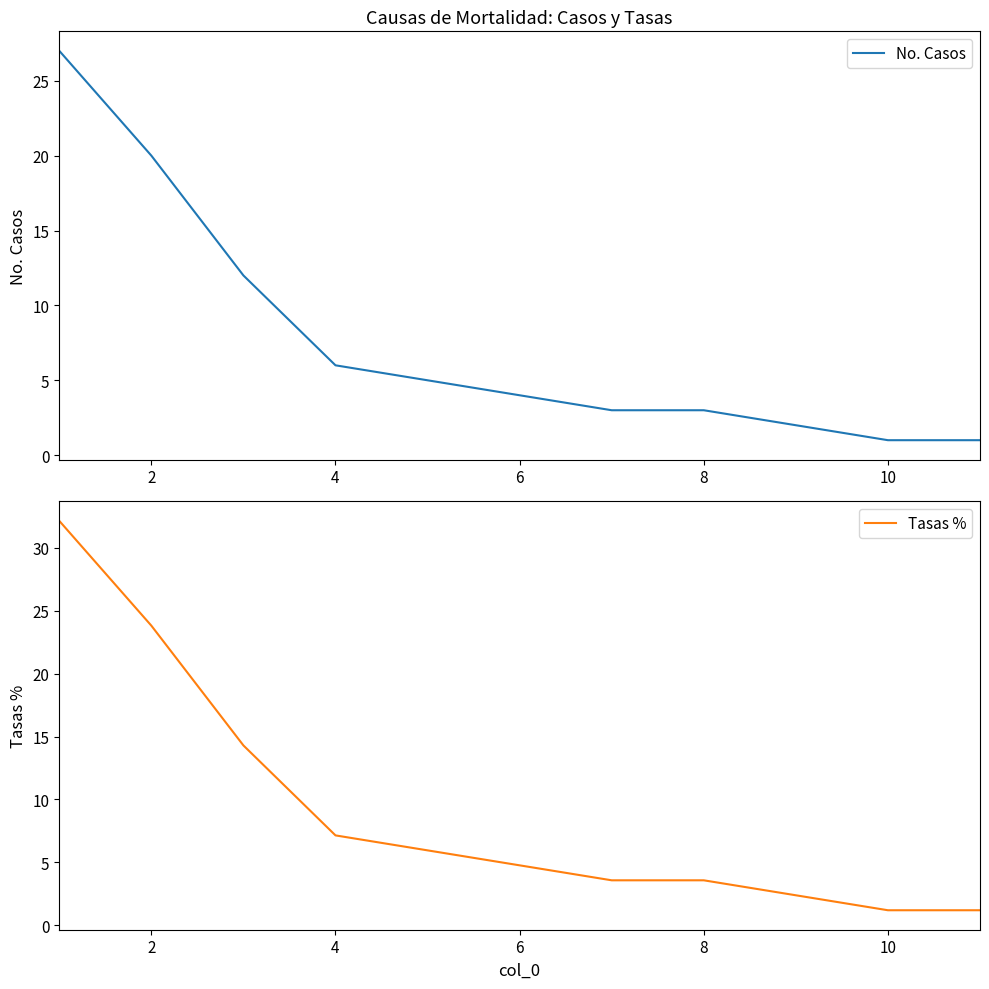

Count the number of data series in this chart.

2